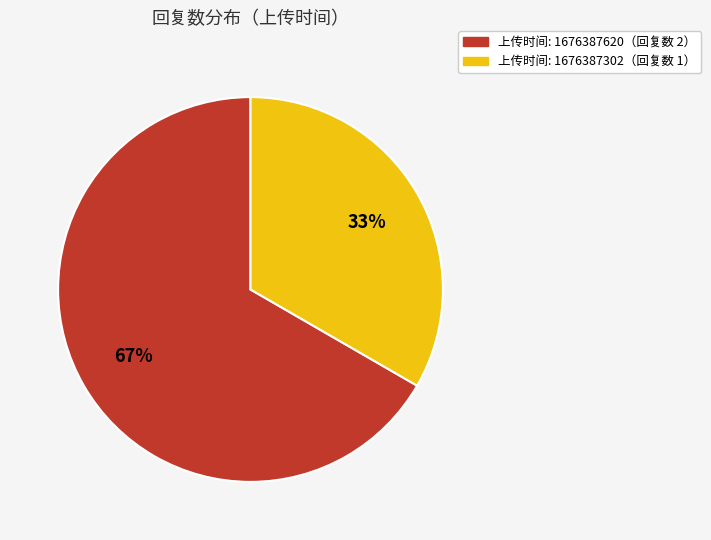

Does any single category account for the majority?

Yes